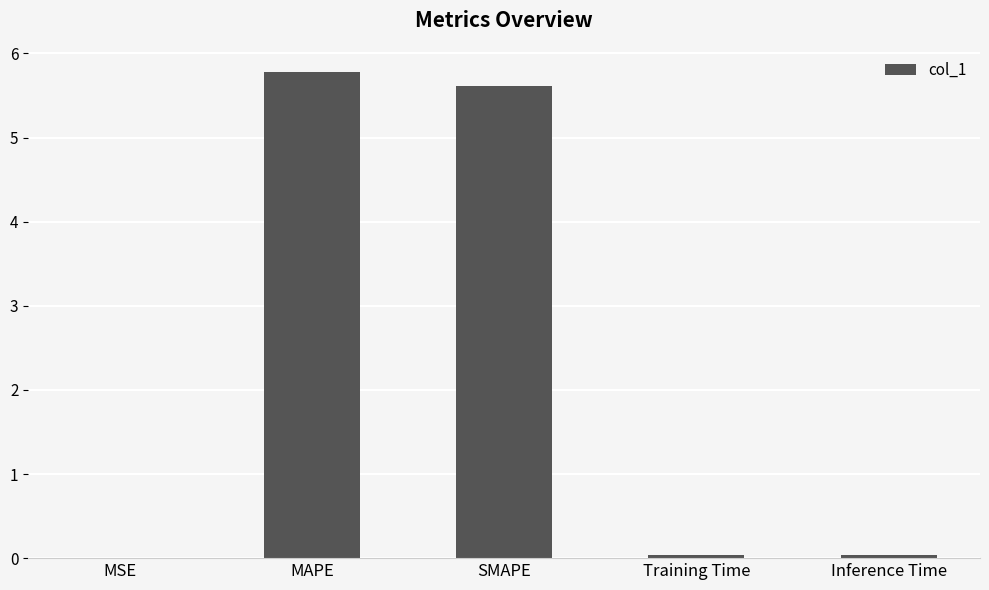

Which label corresponds to the largest value in the chart?

MAPE